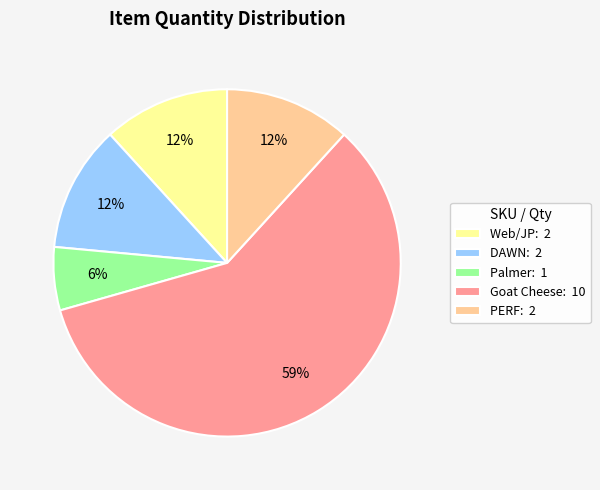

Which slice is the smallest?

Palmer